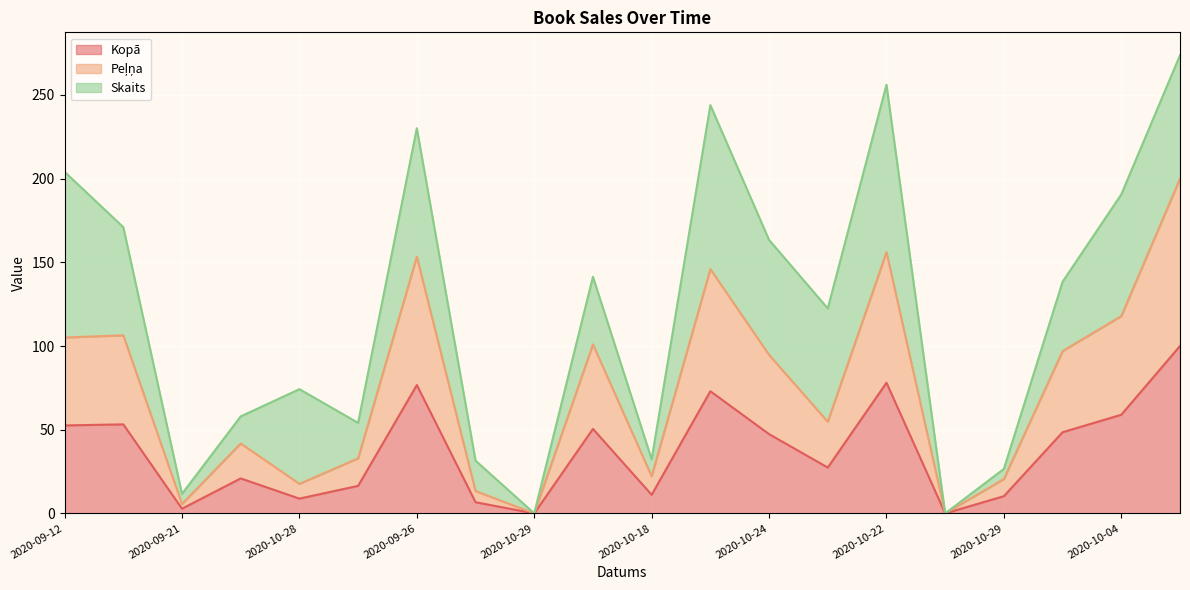

True or false: Kopā and Peļņa intersect in this chart.

False